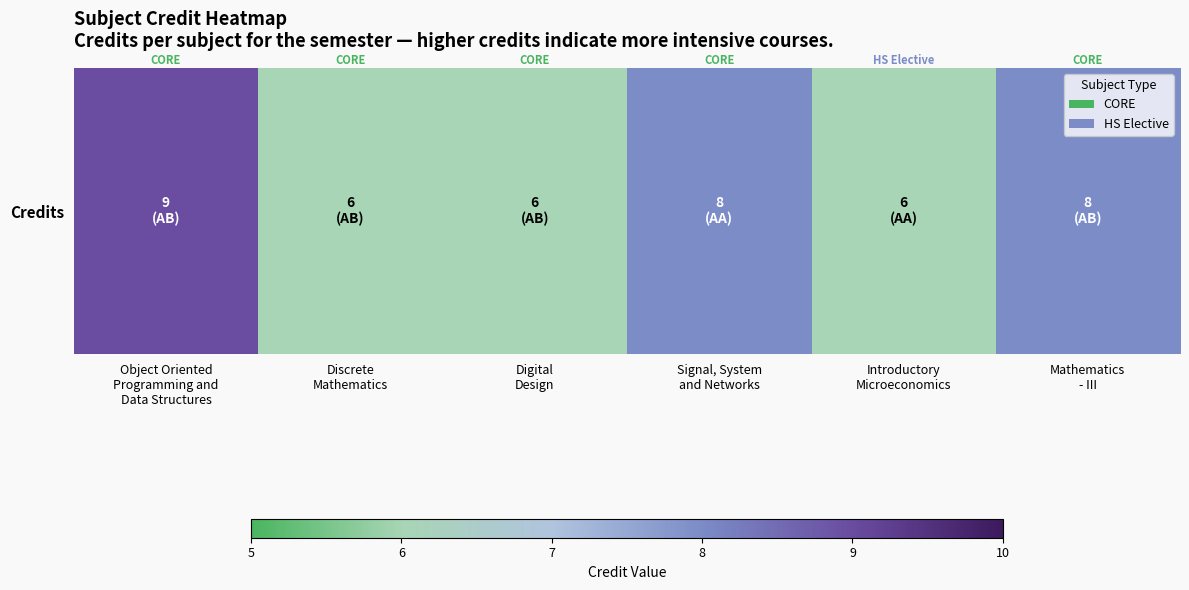

Reading left to right, extract all data points from this chart.

Object Oriented
Programming and
Data Structures=9	Discrete
Mathematics=6	Digital
Design=6	Signal, System
and Networks=8	Introductory
Microeconomics=6	Mathematics
- III=8